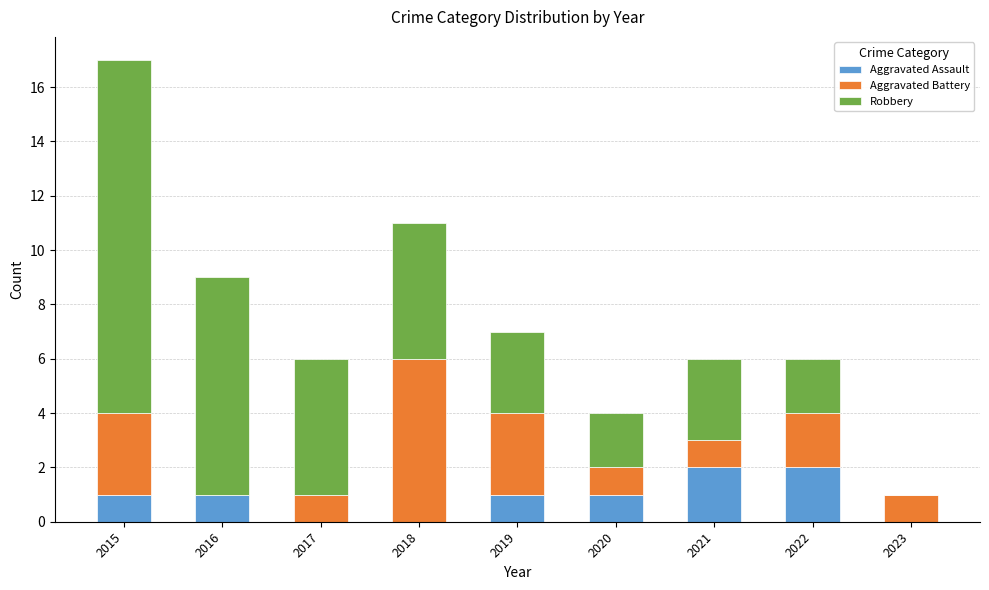

Is it true that Aggravated Assault equals 1 at 2019?

True